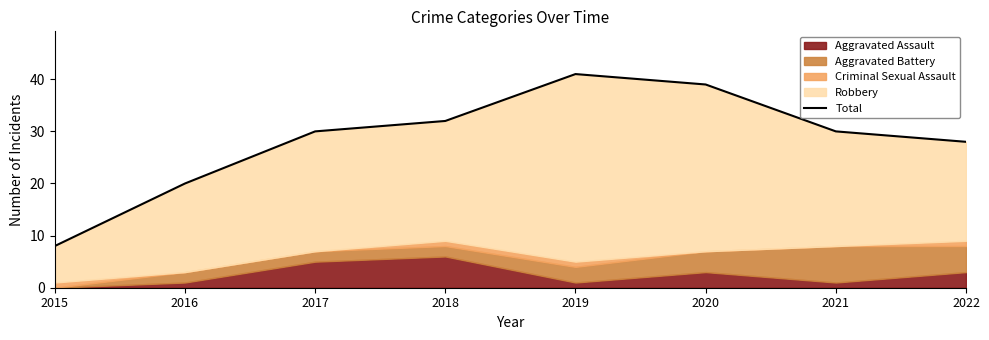

How many points are higher than both their immediate neighbors (excluding endpoints)?

1